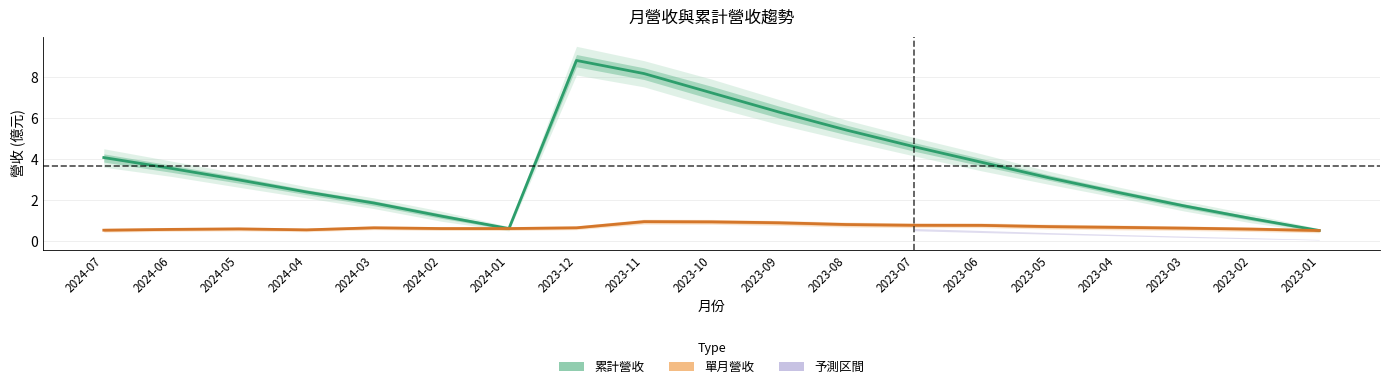

Which series has the largest total across all categories?

累計營收(億)